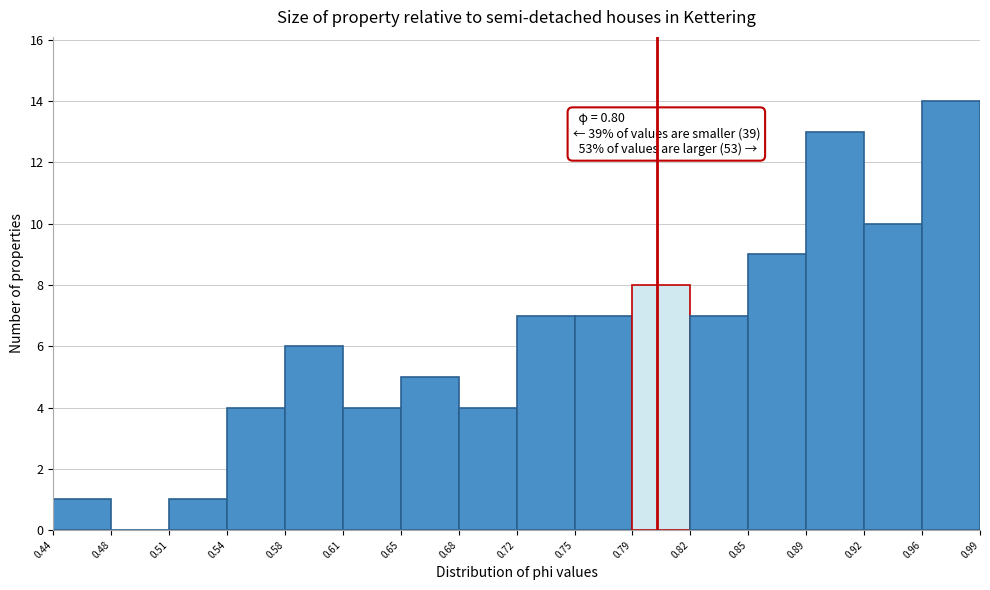

Which range on the x-axis has the tallest bar?

0.96 to 0.99